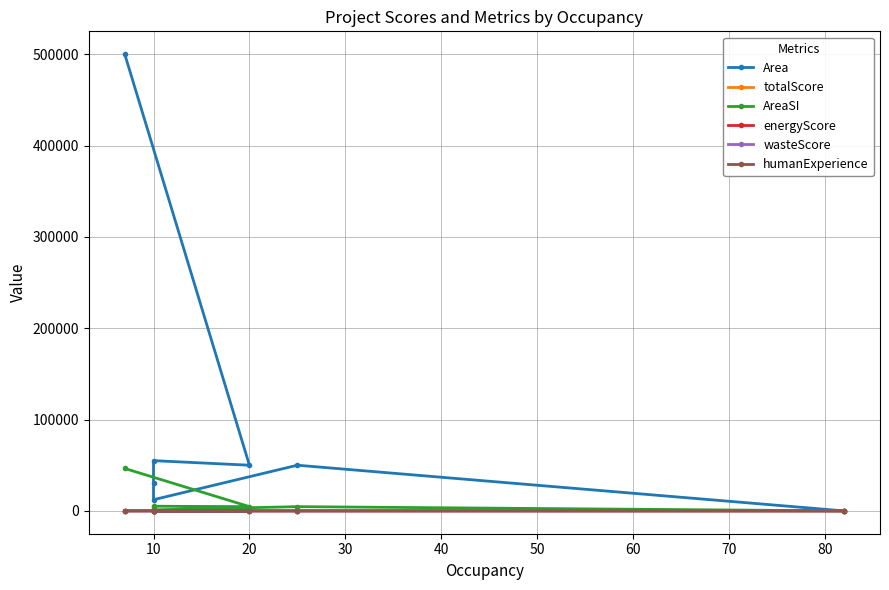

Which series has the widest spread of values?

Area